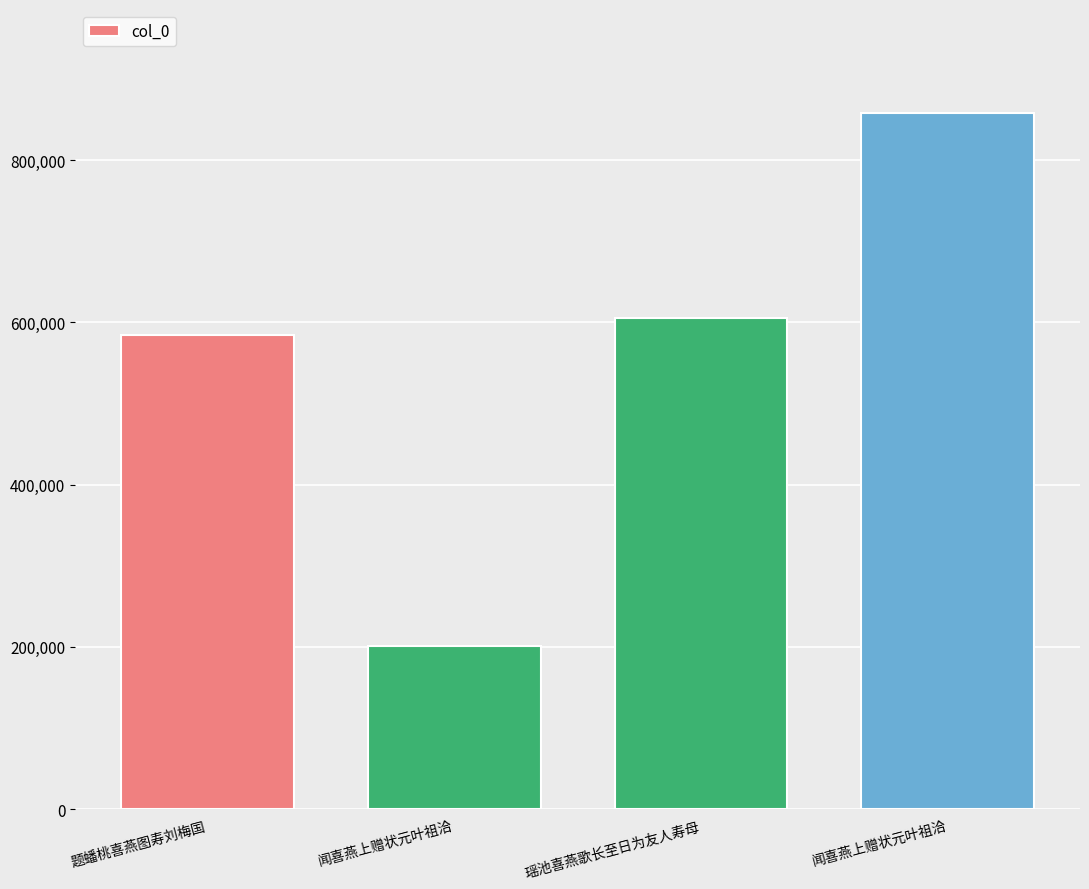

Which label corresponds to the largest value in the chart?

闻喜燕上赠状元叶祖洽